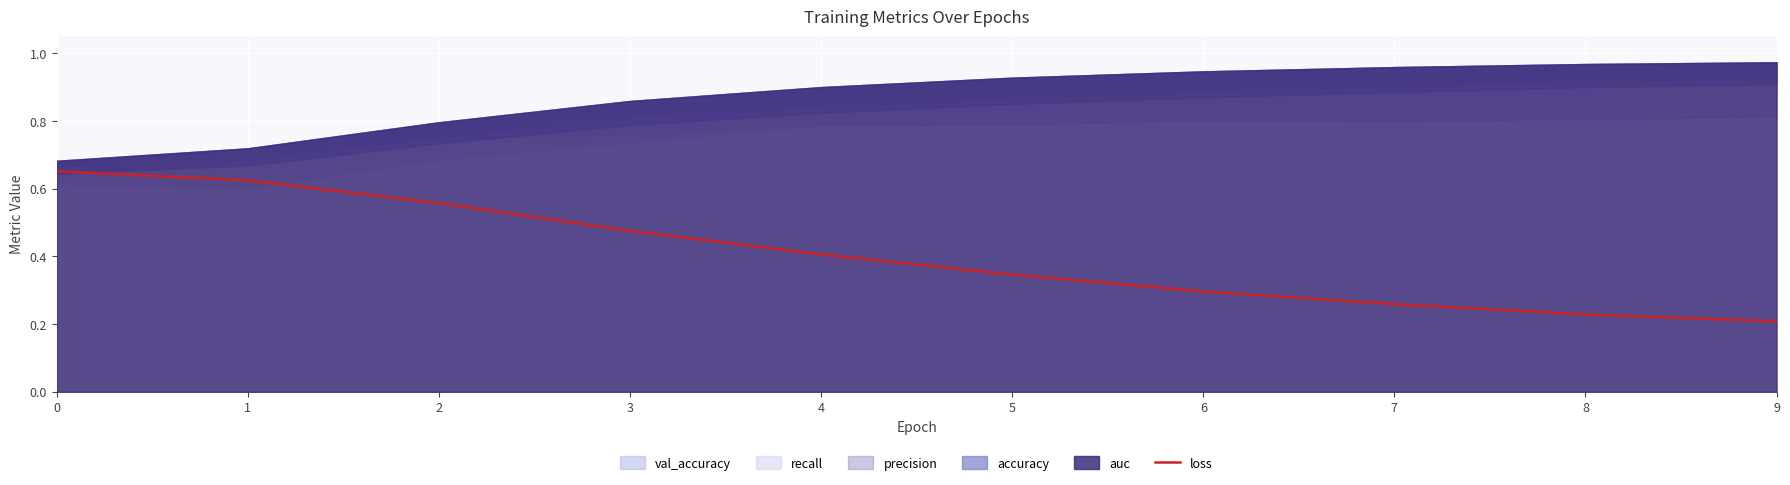

At which category does the chart reach its minimum across all series?

9